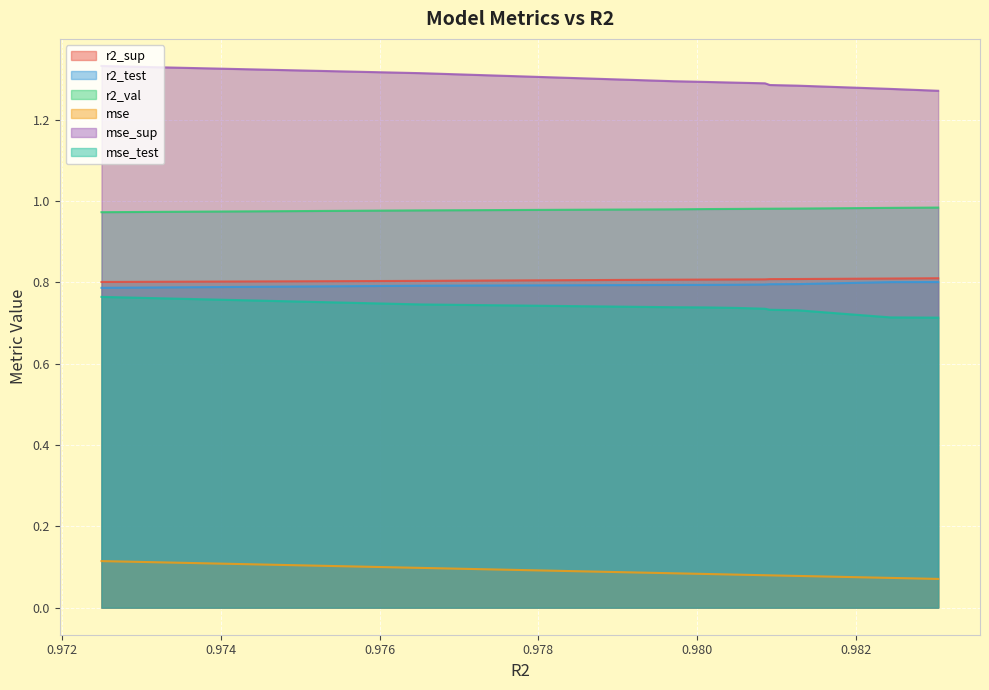

What is the value of the r2_val point at the 1st from the left?

1.0